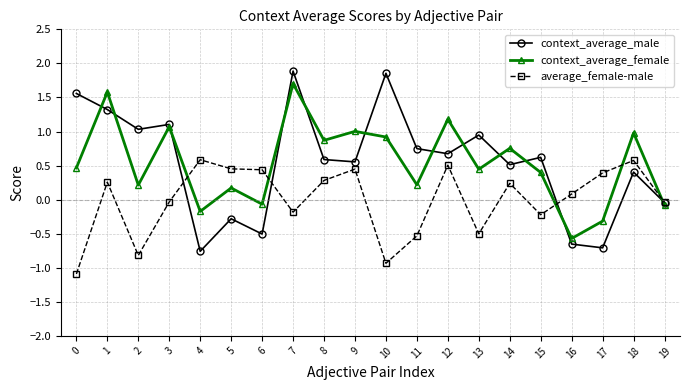

Count the number of categories in the chart.

20